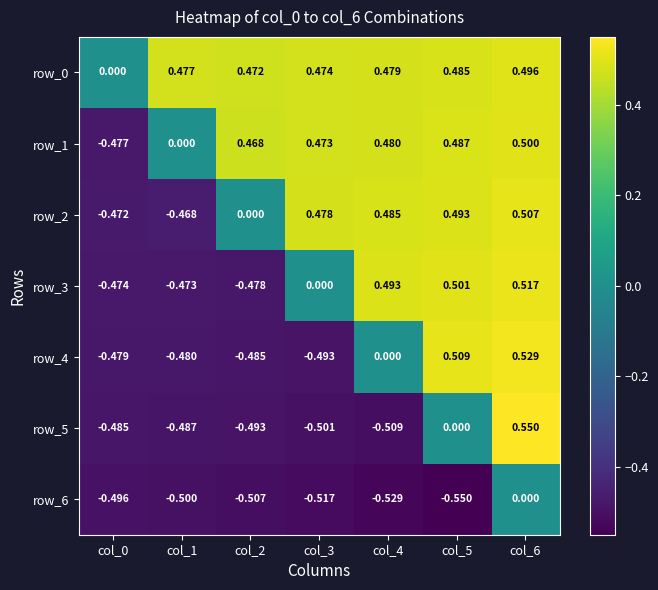

Count the number of data series in this chart.

7